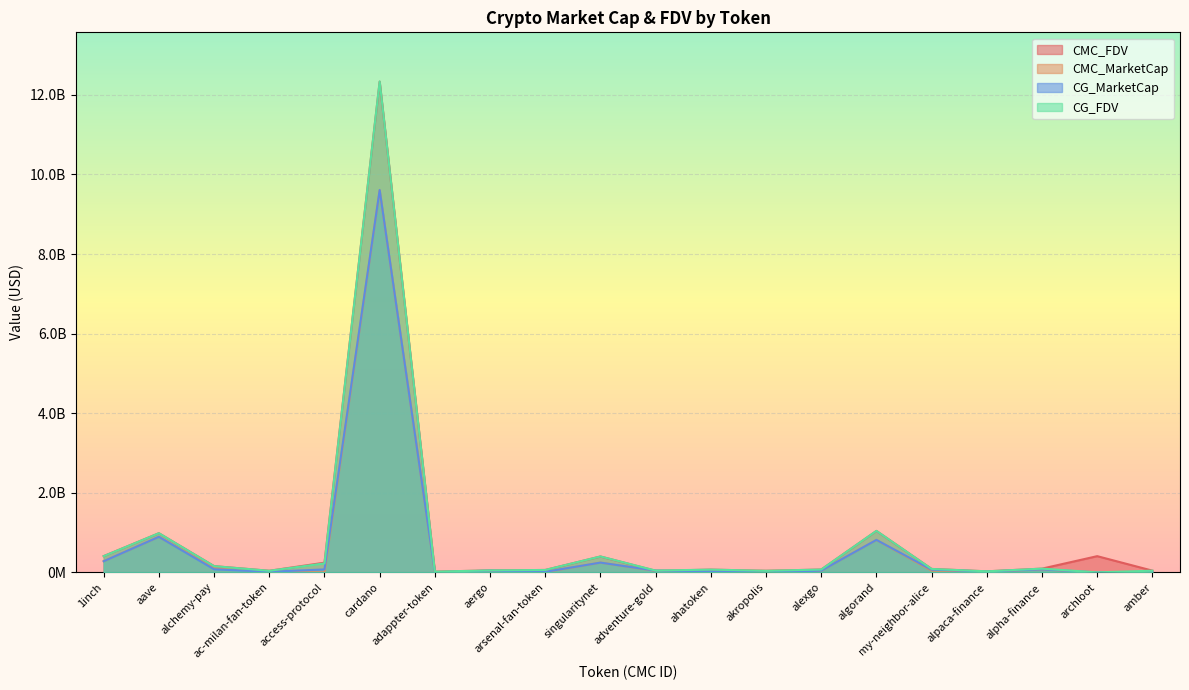

What position from the right is 1inch?

20